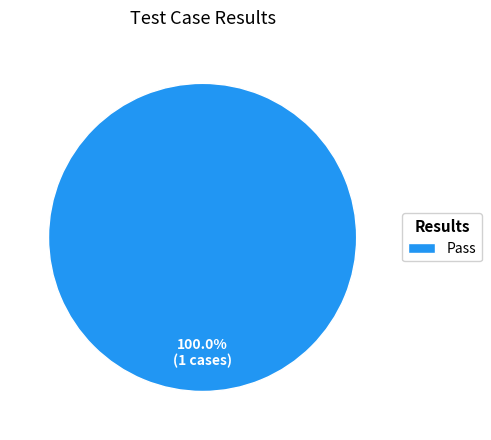

Is there any slice that represents more than half of the pie?

Yes